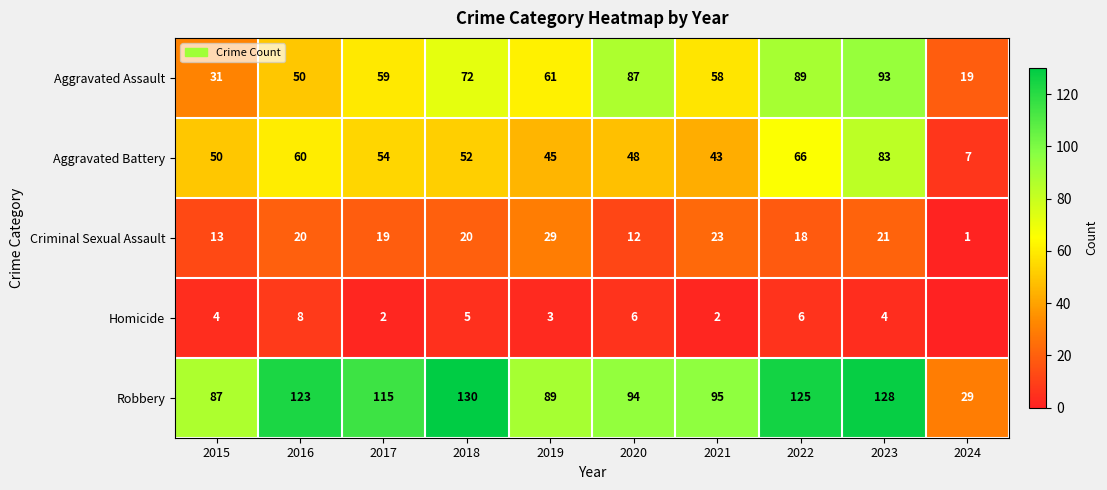

What is the total value across all series at 2020?

247